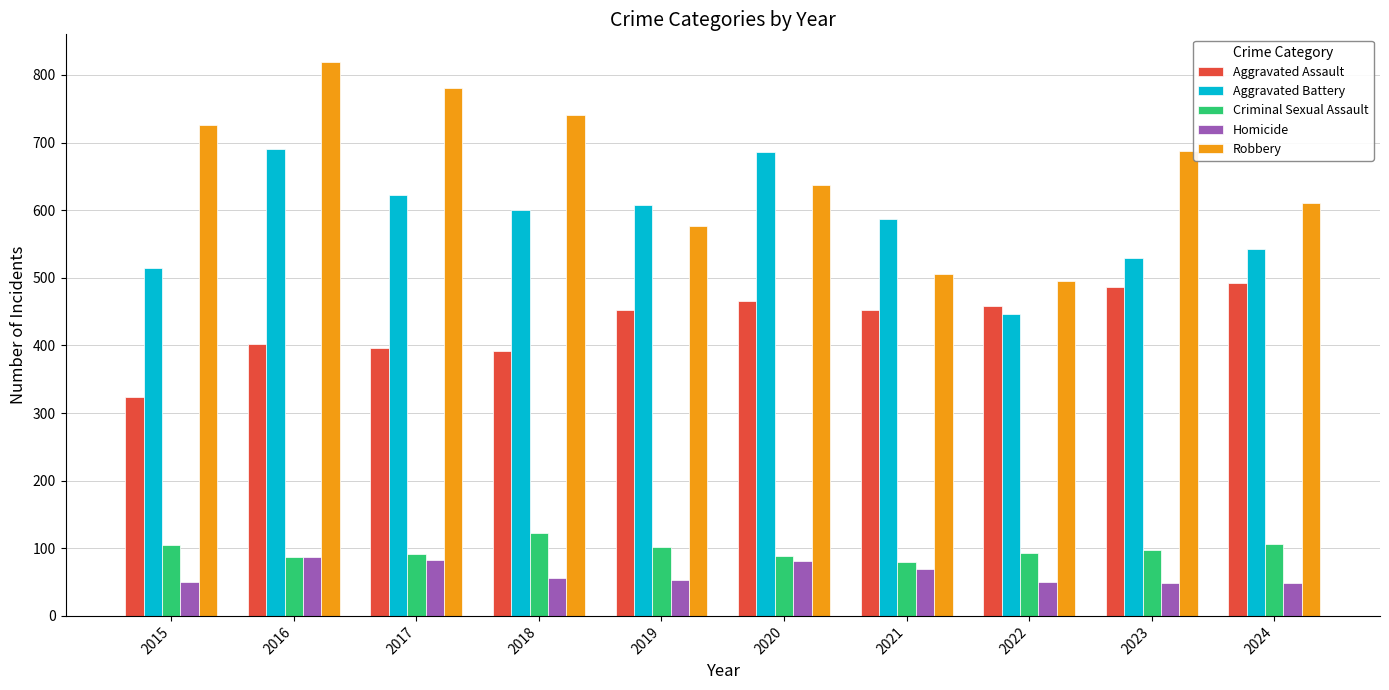

How many data points in Aggravated Assault are less than 452?

4